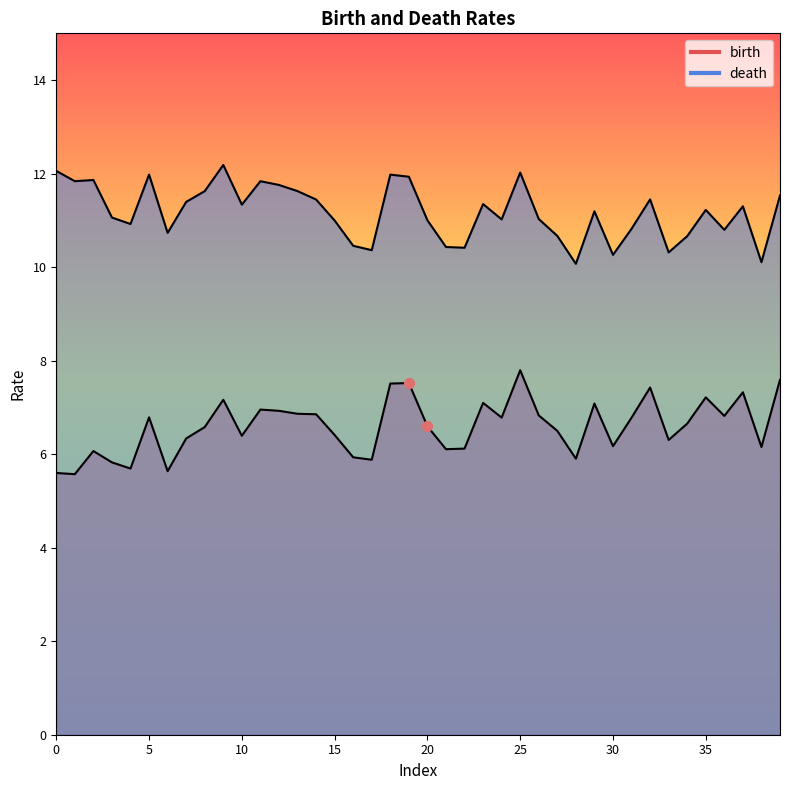

Which series has the largest total across all categories?

death